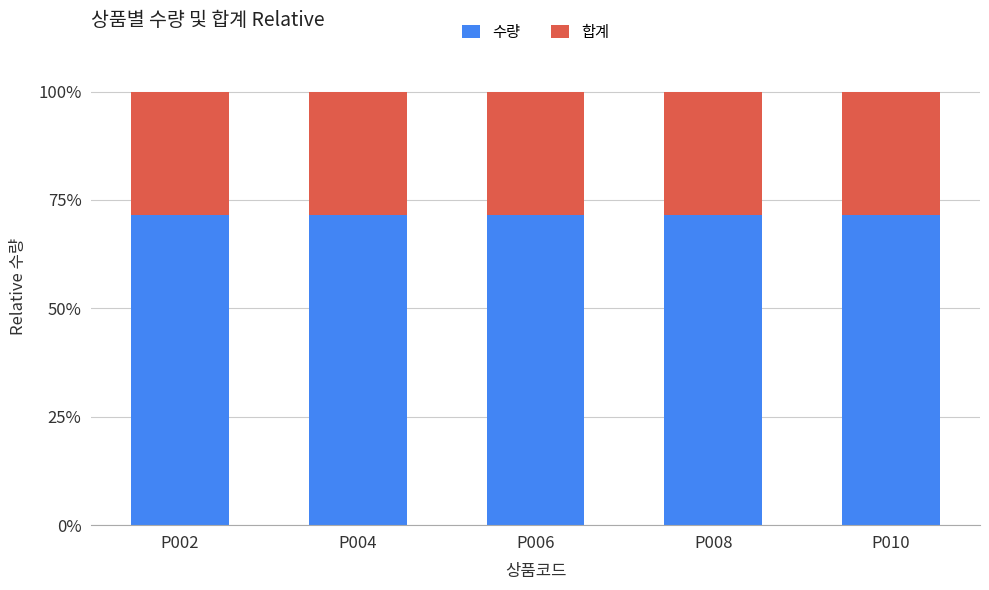

What is the sum of all 수량 values?

357.1